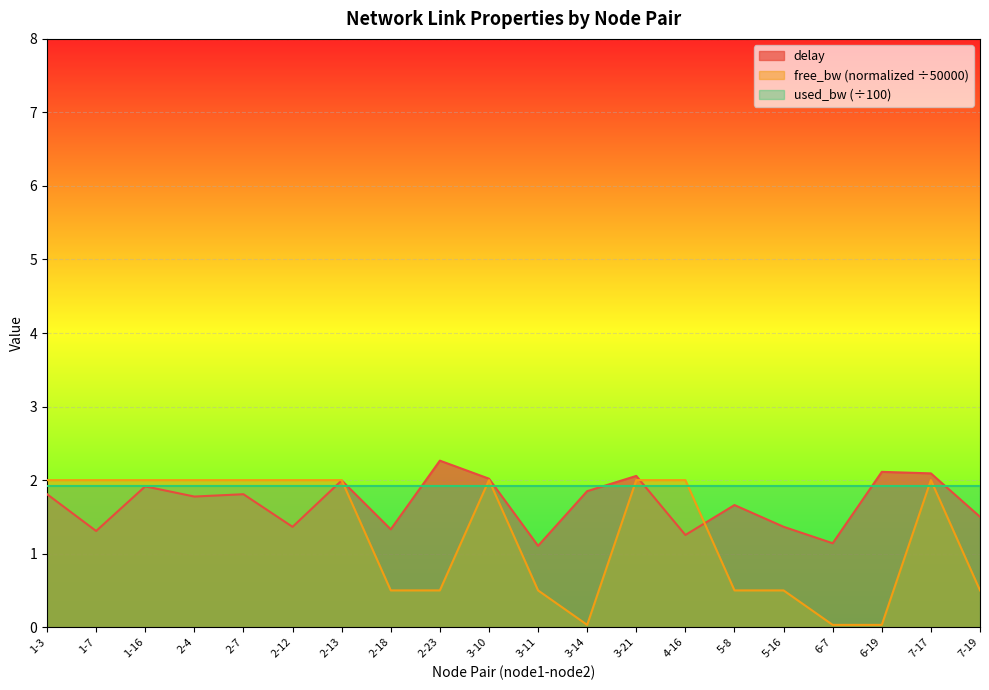

How many times do used_bw and delay cross each other?

8